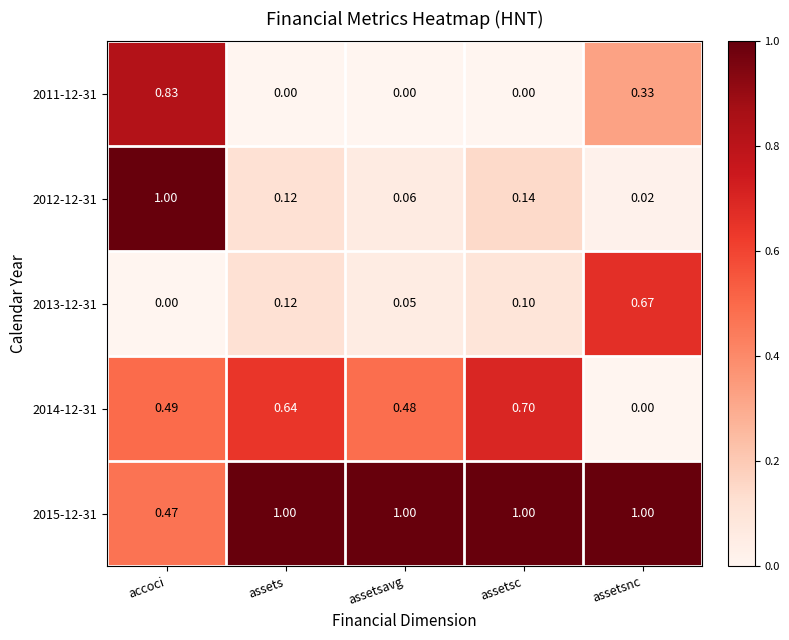

Which category has the highest value in the 2013-12-31 series?

assetsnc